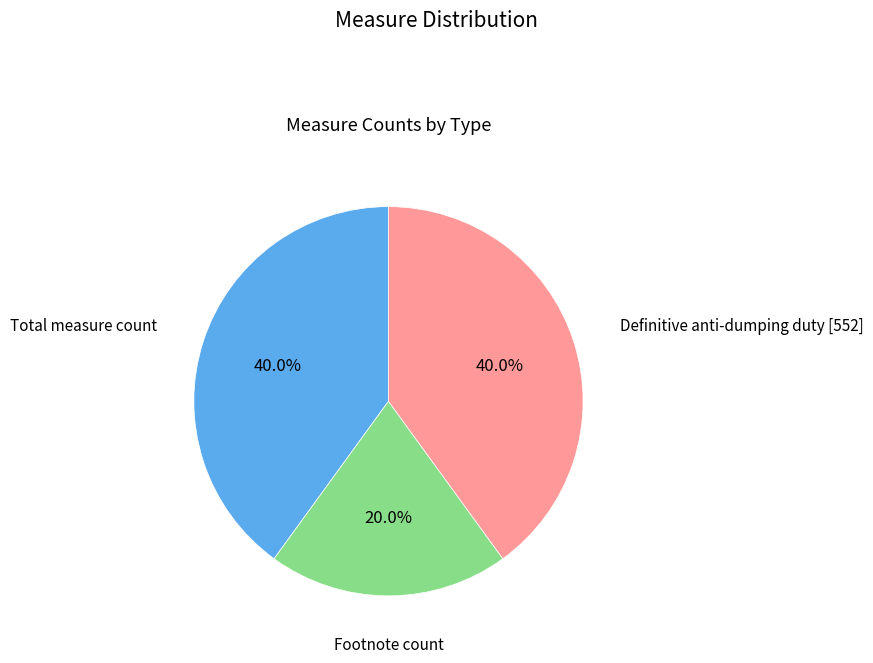

To the nearest percent, what is the difference between the largest and smallest slice percentages?

20%